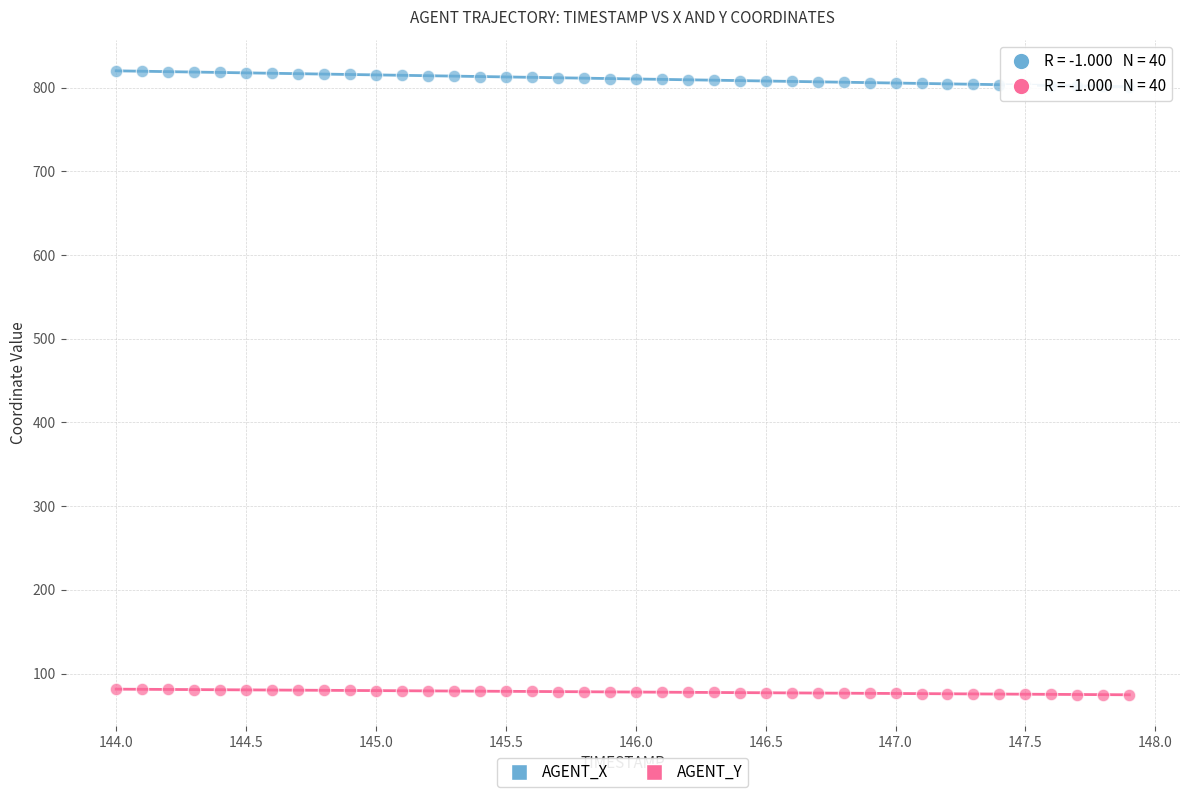

Which series contains the highest Y value?

AGENT_X